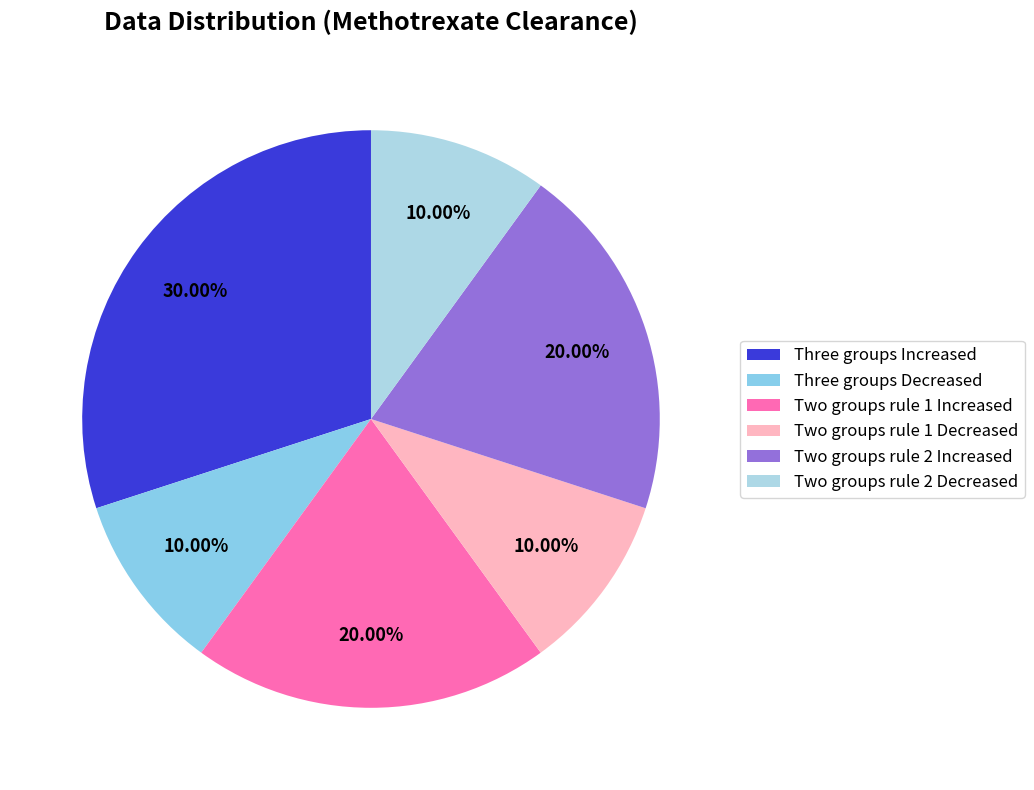

How many segments does this pie chart have?

6